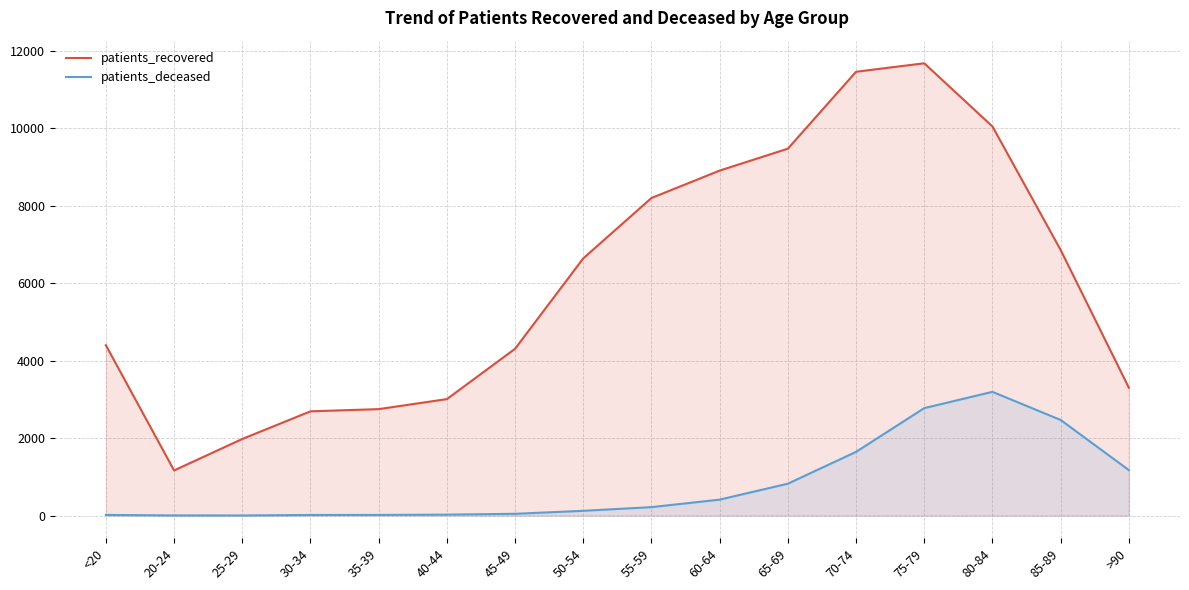

What is the difference between the second highest and minimum values in the patients_deceased series?

2773